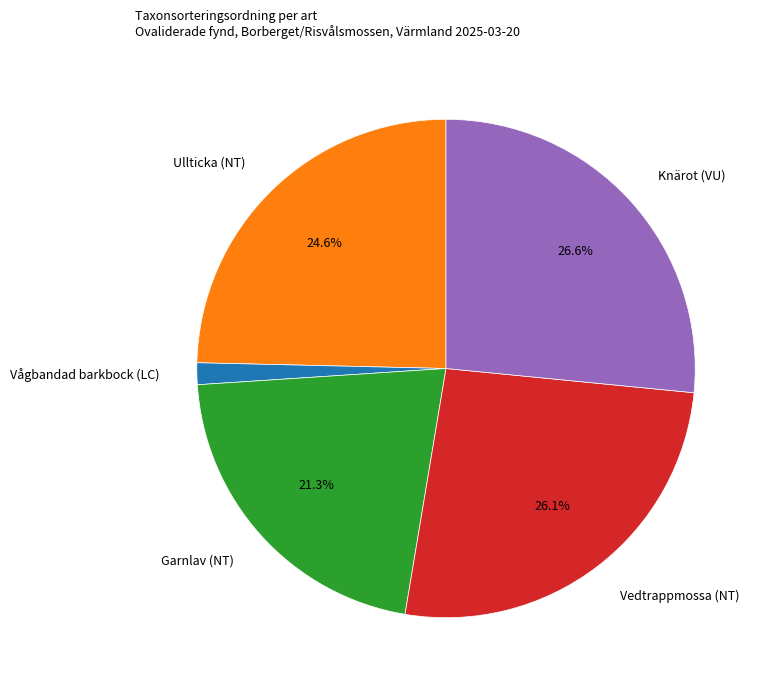

What percentage is NOT represented by Ullticka (NT)?

75.4%